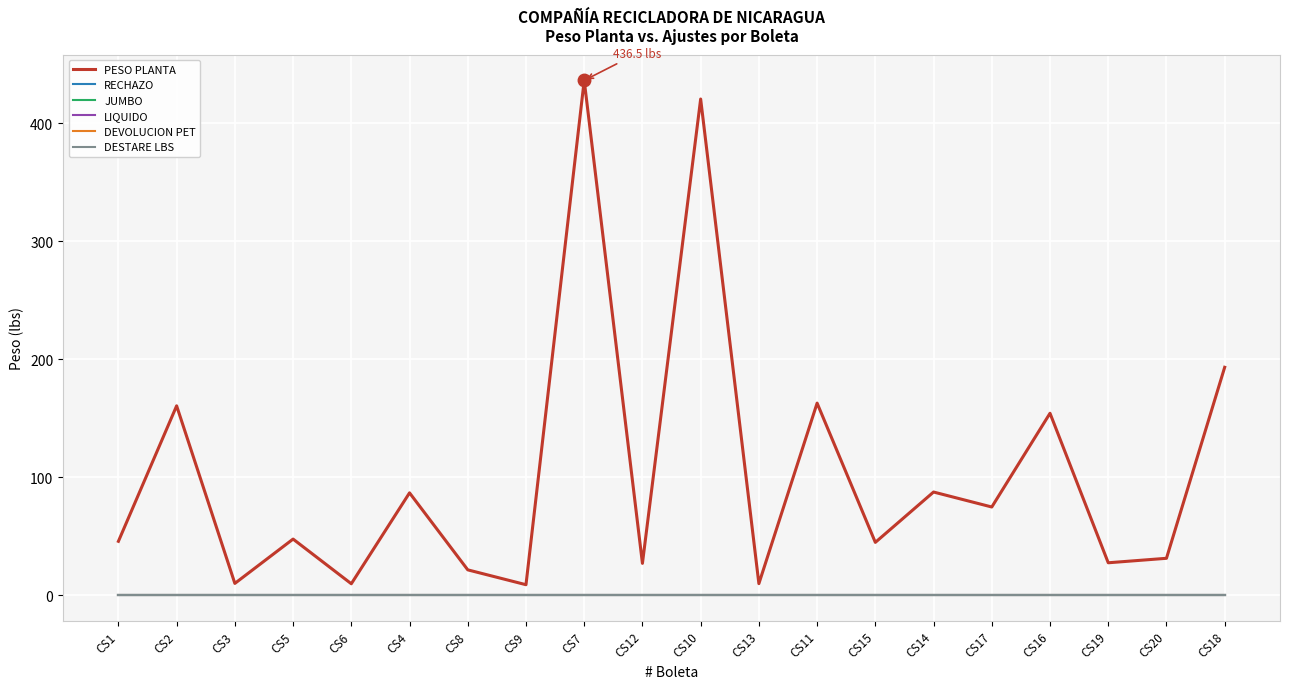

What is the label of the 4th point from the left?

CS5